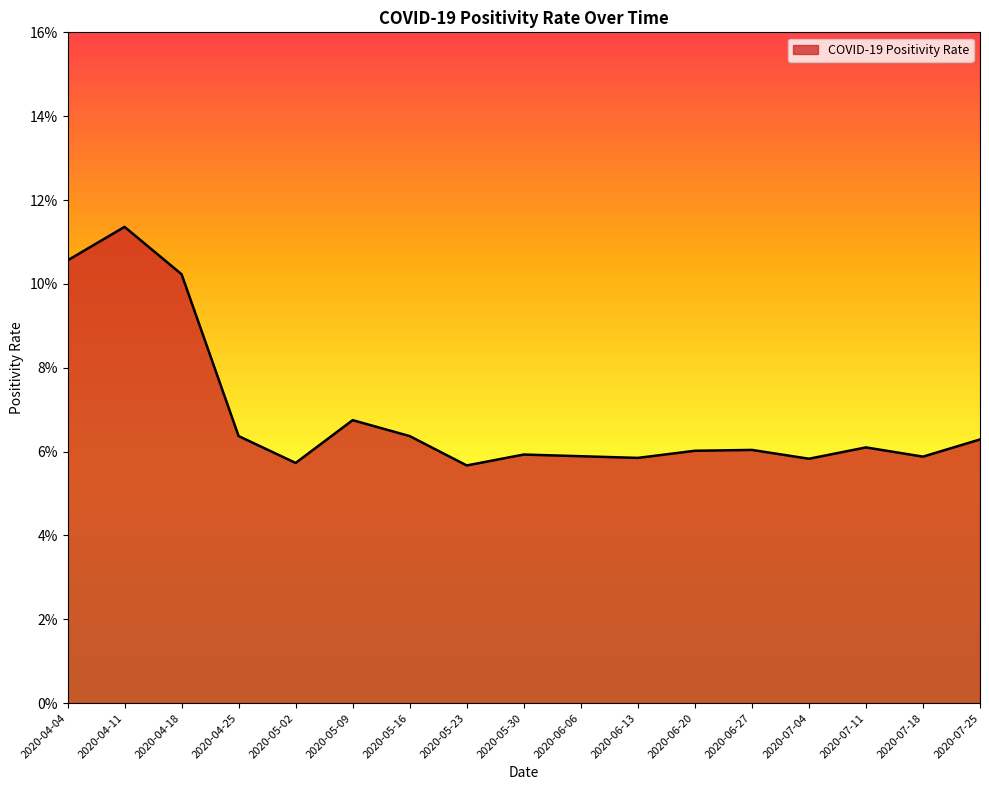

Does the chart display data point markers on the line(s)?

No